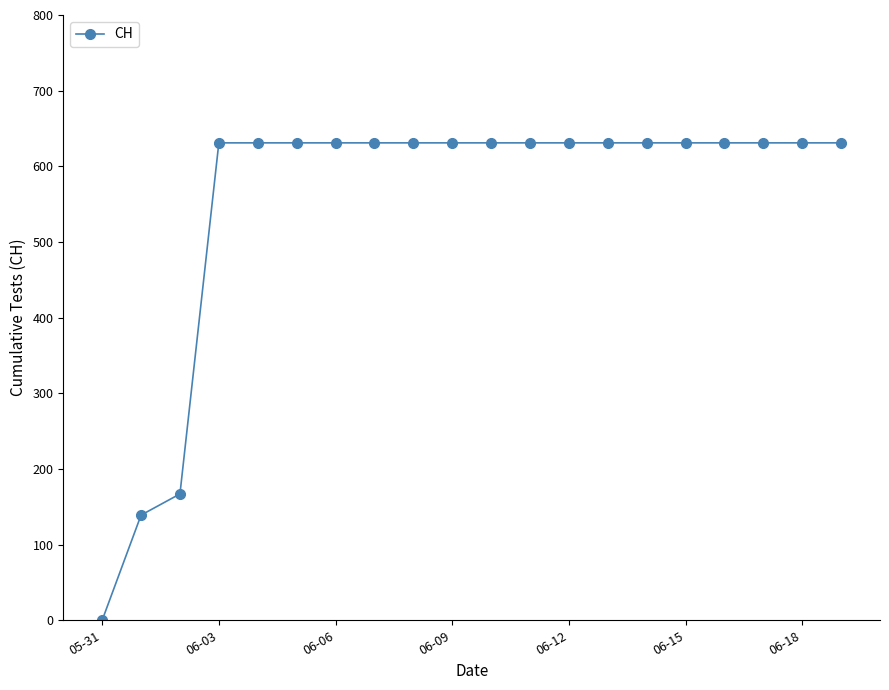

What is the value of the 14th point from the left?

631